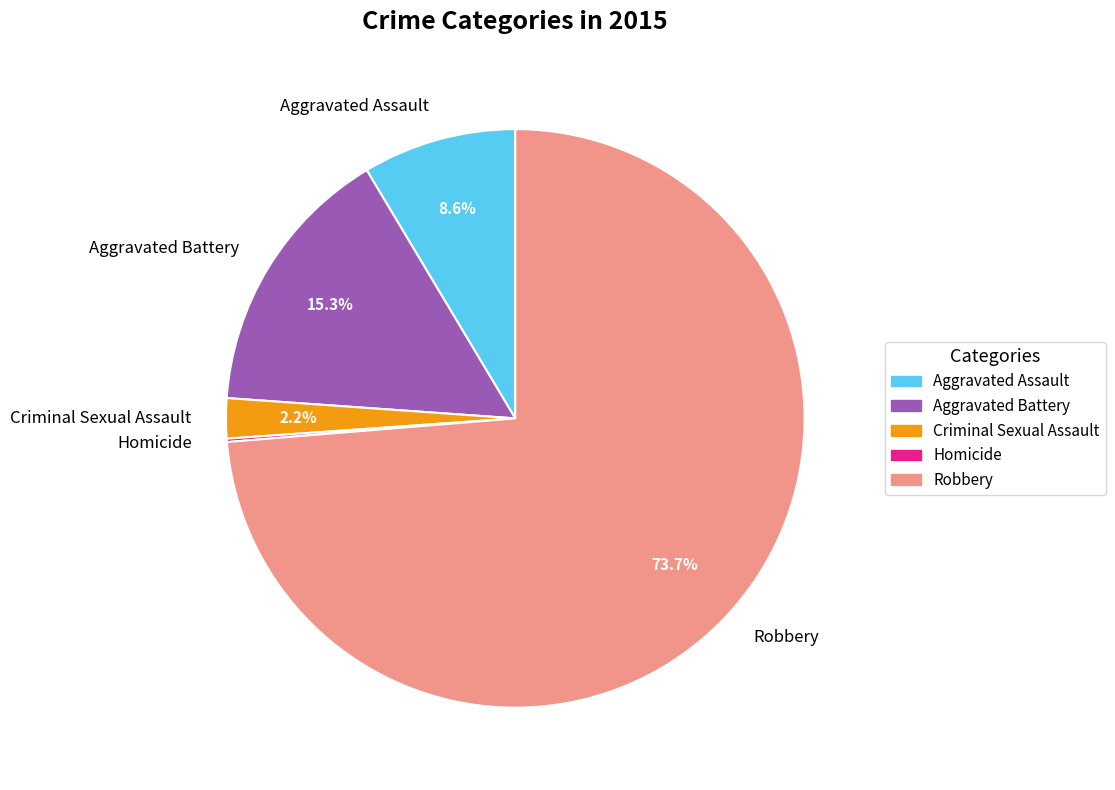

Is it true that Aggravated Battery is 15% of the pie?

True